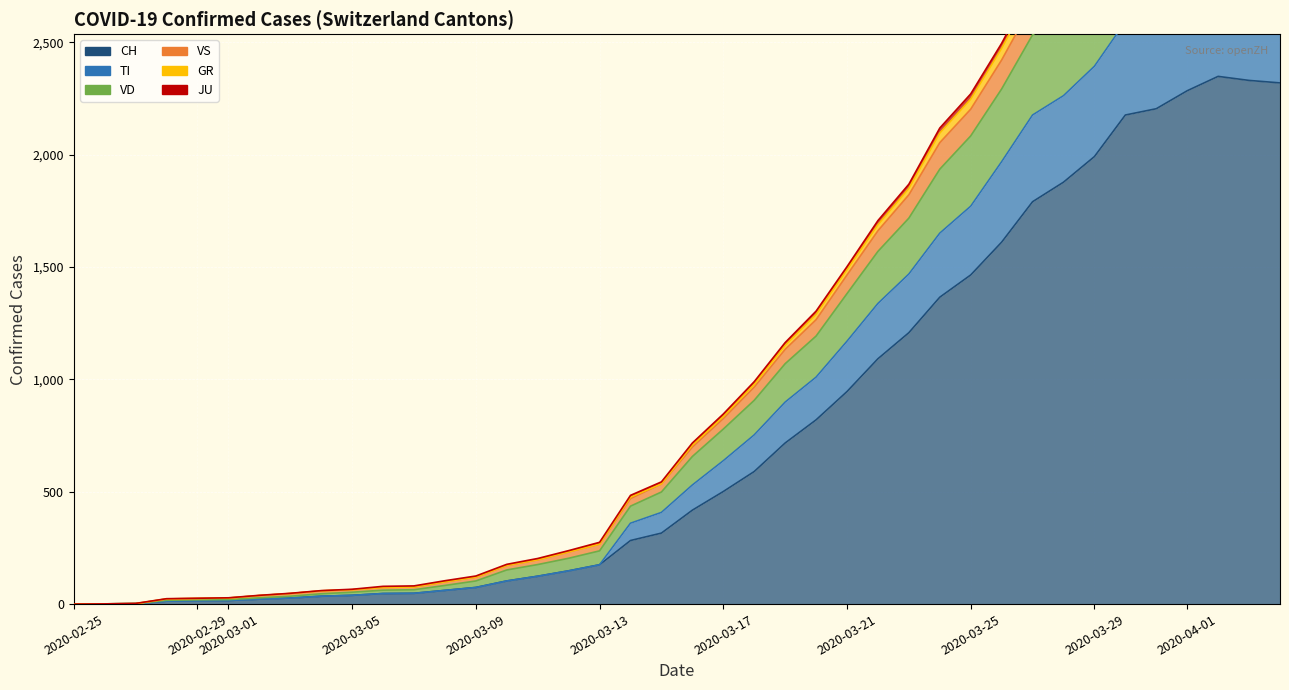

What is the total value across all series at 2020-03-19?

1164